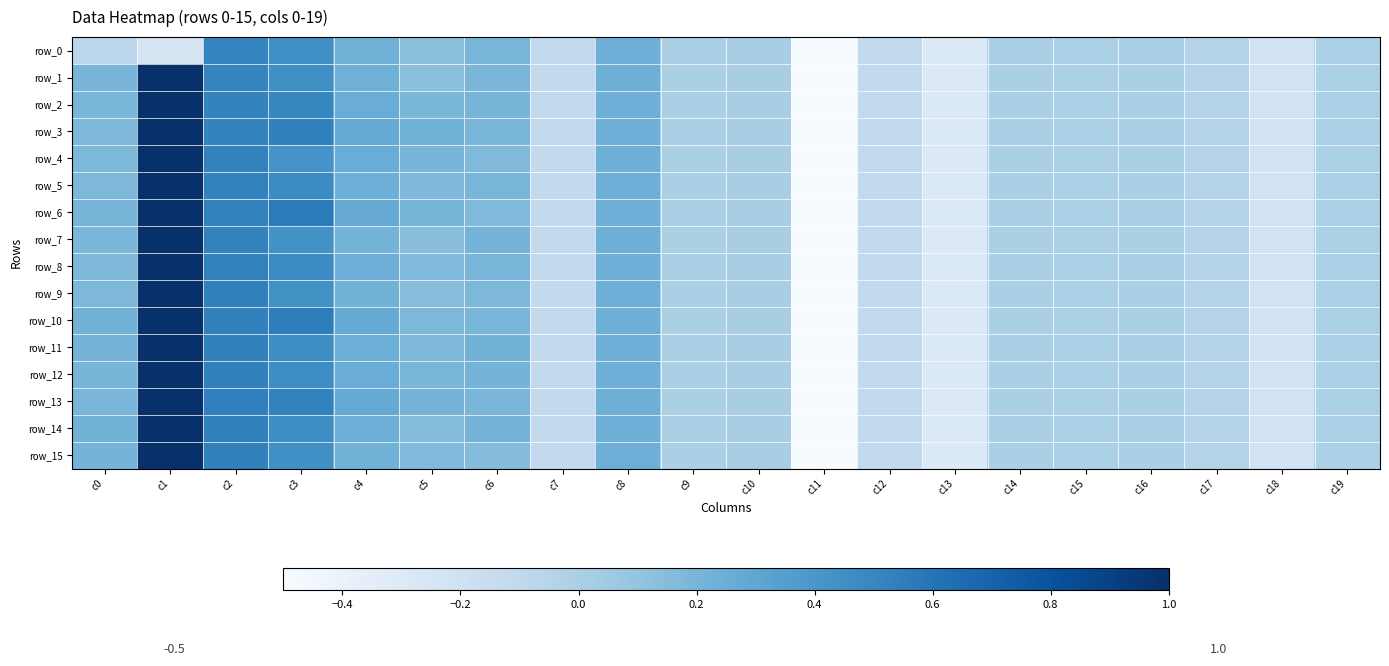

How many values in the row_3 series are below 0?

10